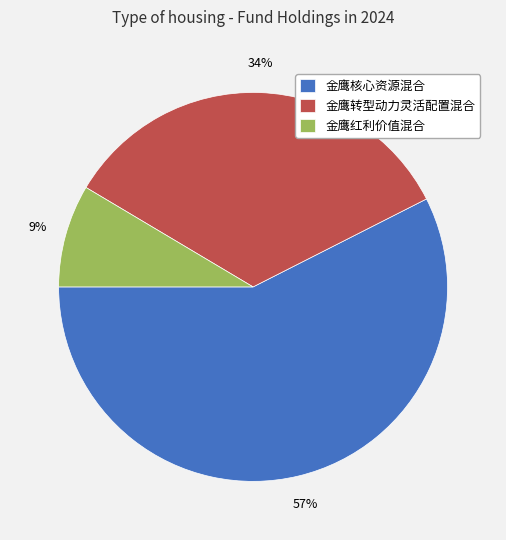

Which has a higher value, 金鹰红利价值混合 or 金鹰核心资源混合?

金鹰核心资源混合